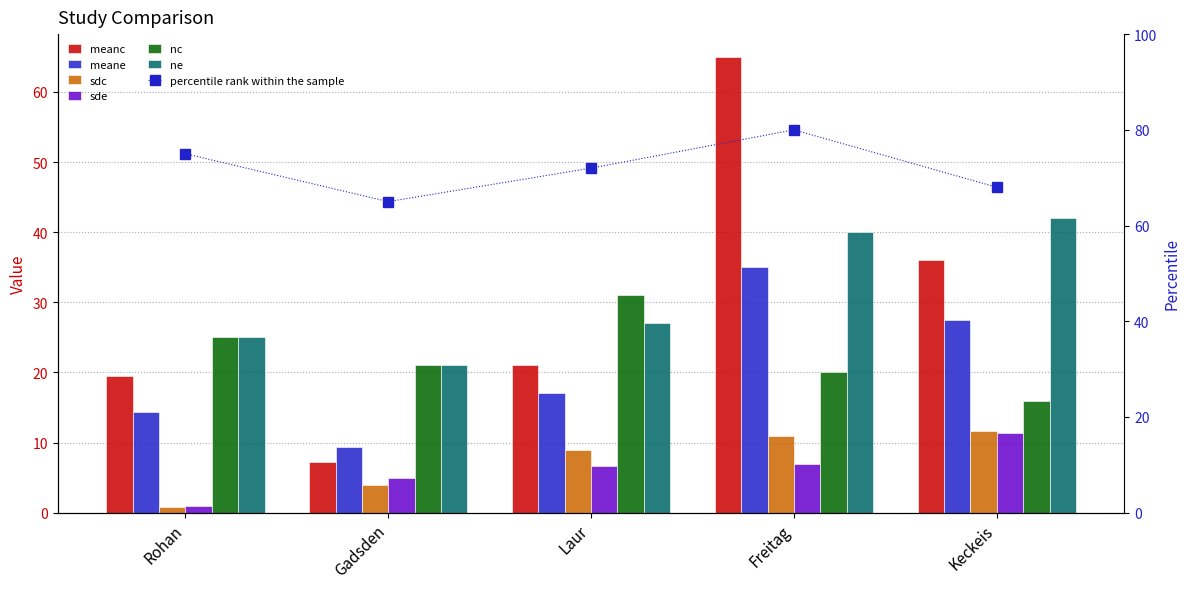

How many values in the nc series are below 21?

2